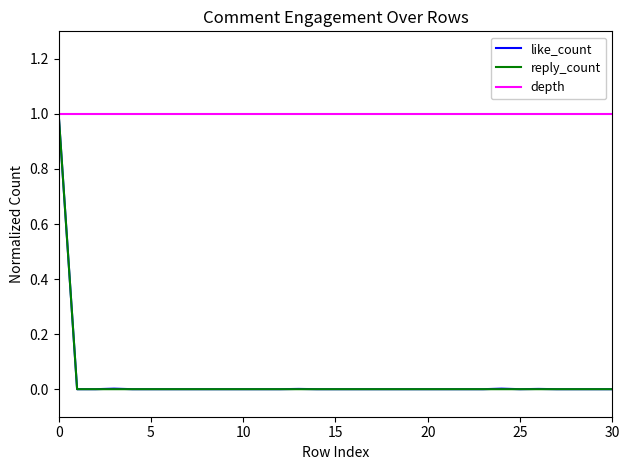

Which series has the largest total across all categories?

depth